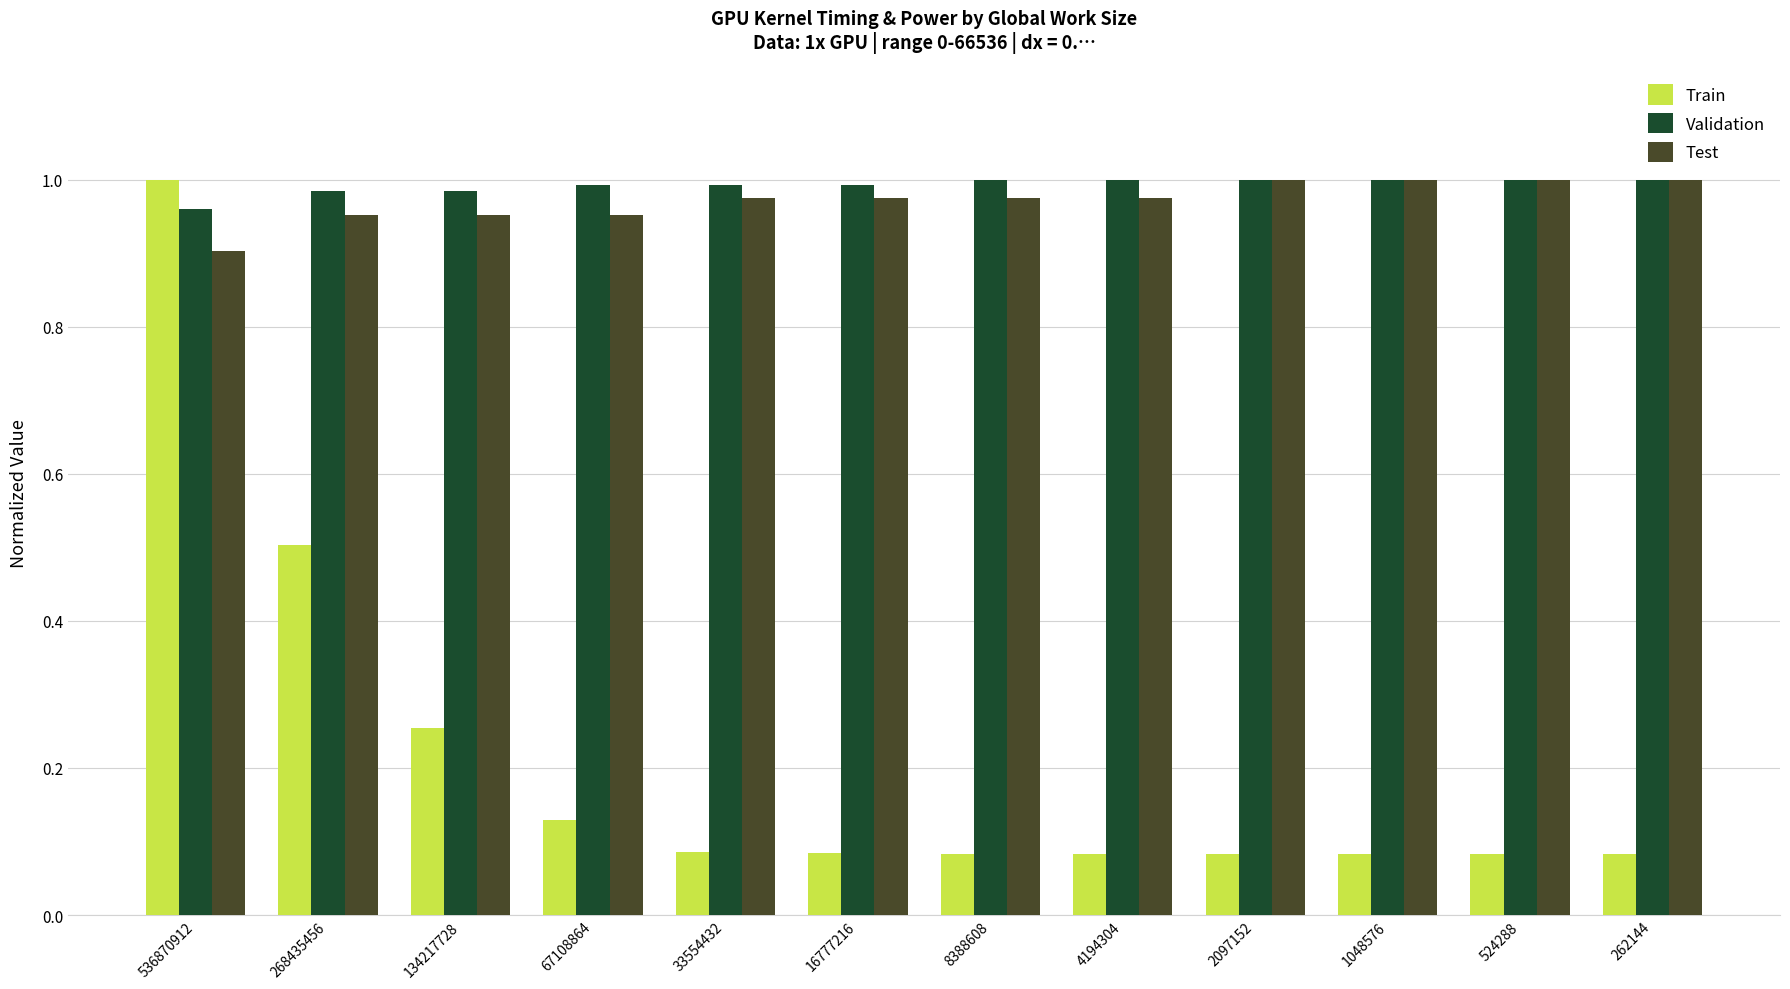

Which category has the highest value in the Train series?

536870912